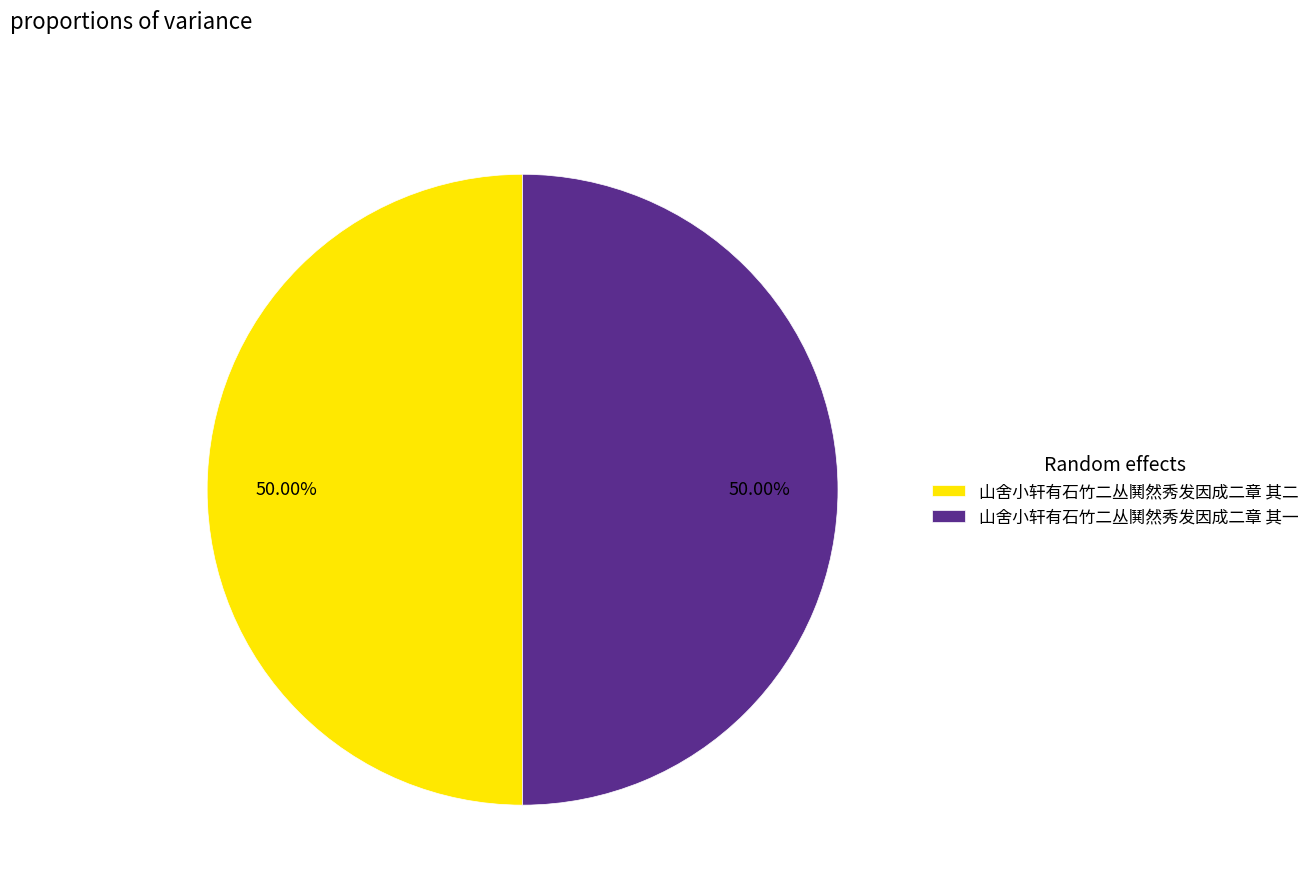

What percentage is the 山舍小轩有石竹二丛鬨然秀发因成二章 其一 slice, to the nearest percent?

50%